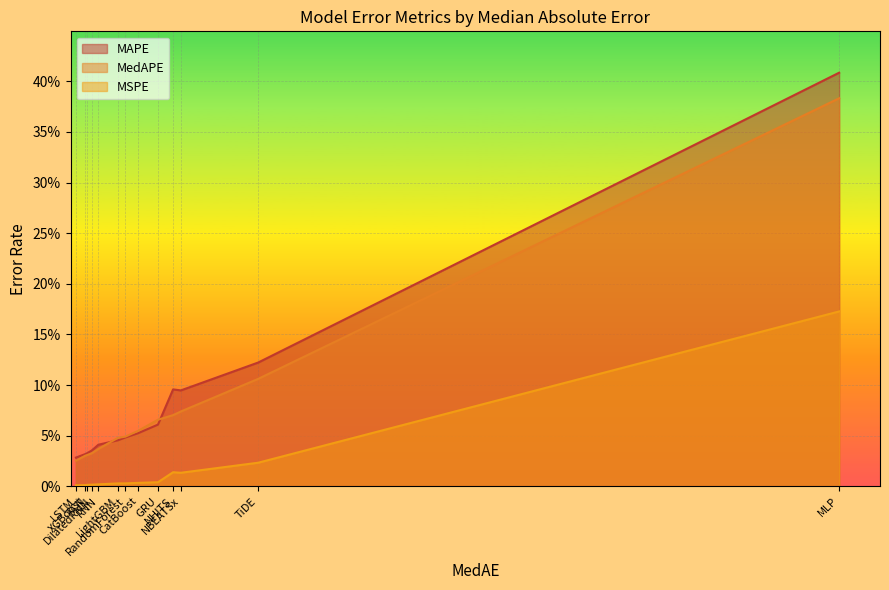

Reading right to left, what are all the values shown in this chart?

MAPE: 0.4	0.1	0.1	0.1	0.1	0.1	0.0	0.0	0.0	0.0	0.0	0.0	0.0
MedAPE: 0.4	0.1	0.1	0.1	0.1	0.1	0.0	0.0	0.0	0.0	0.0	0.0	0.0
MSPE: 0.2	0.0	0.0	0.0	0.0	0.0	0.0	0.0	0.0	0.0	0.0	0.0	0.0